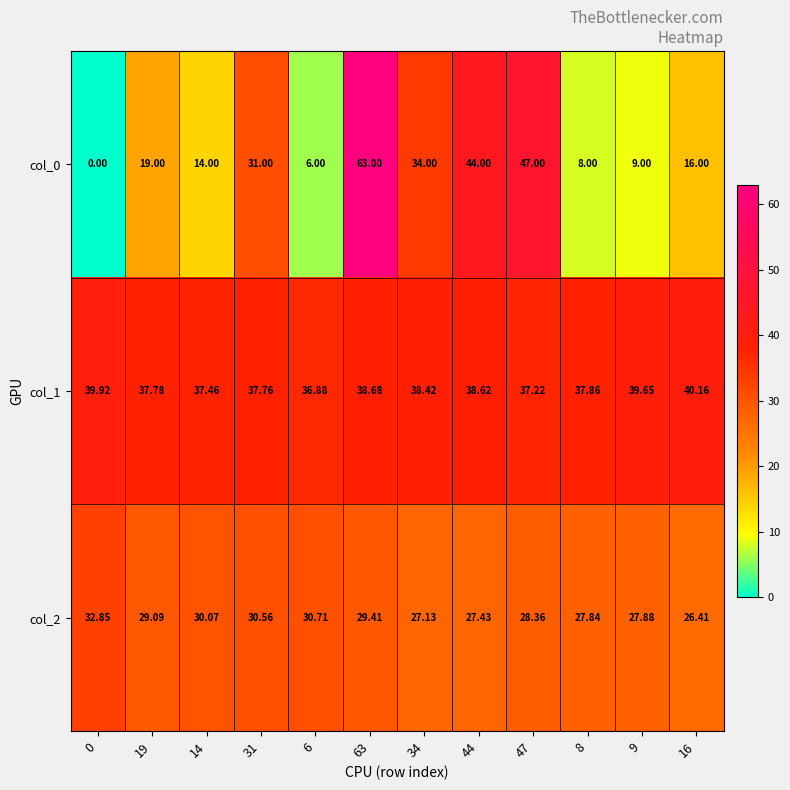

Is the value of col_0 at 9 greater than the value of col_1 at 16?

No